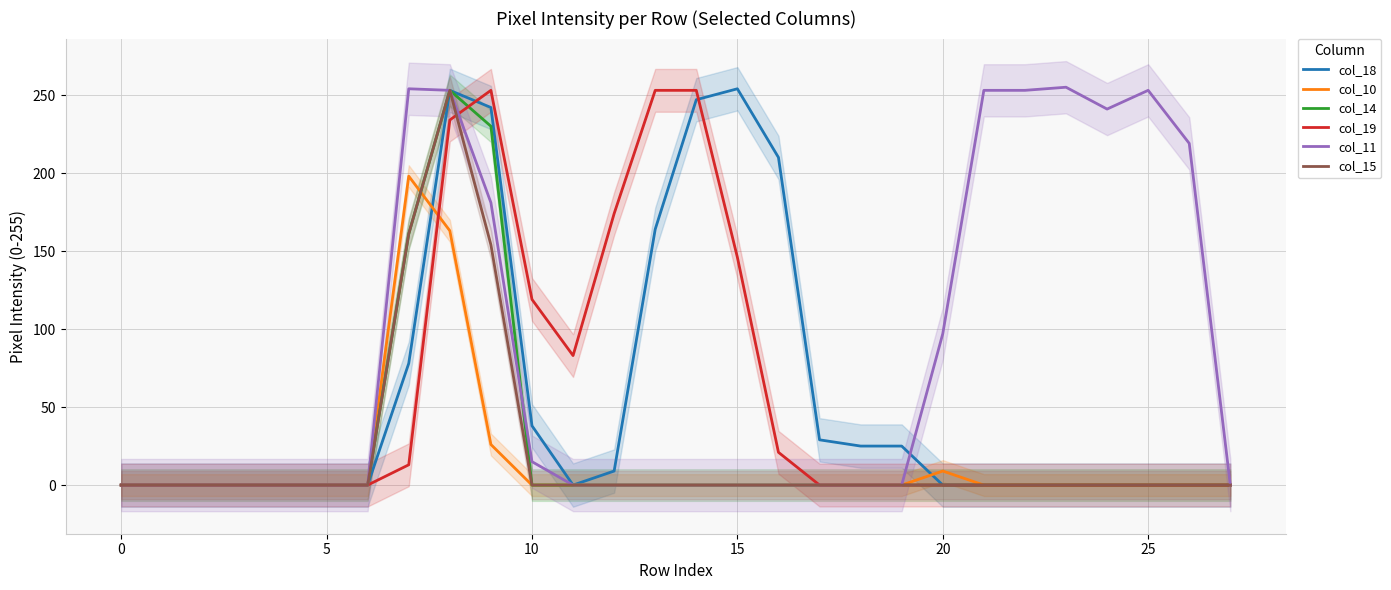

What is the sum of all col_14 values?

644